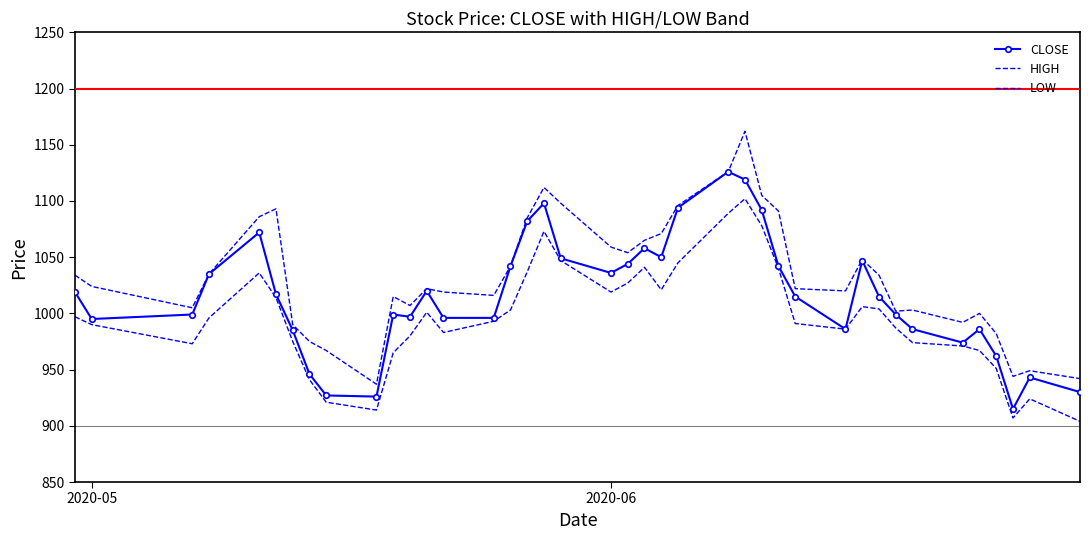

Count the number of data series in this chart.

3